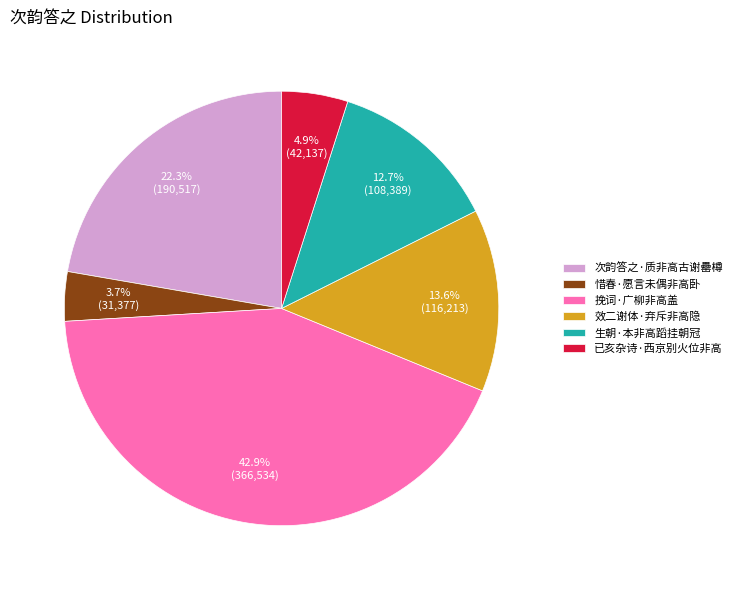

Which has a higher value, 效二谢体·弃斥非高隐 or 惜春·愿言未偶非高卧?

效二谢体·弃斥非高隐